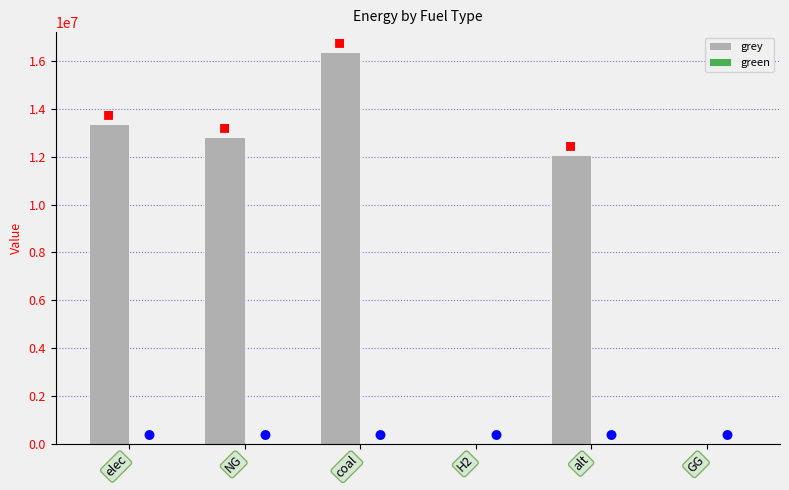

The chart shows a value of 22584040.3 at NG. True or false?

False